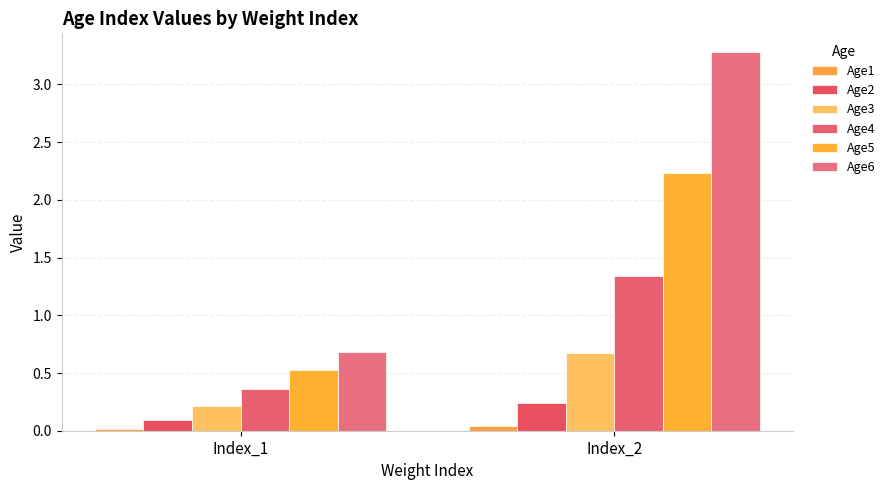

How many categories are shown in the chart?

2